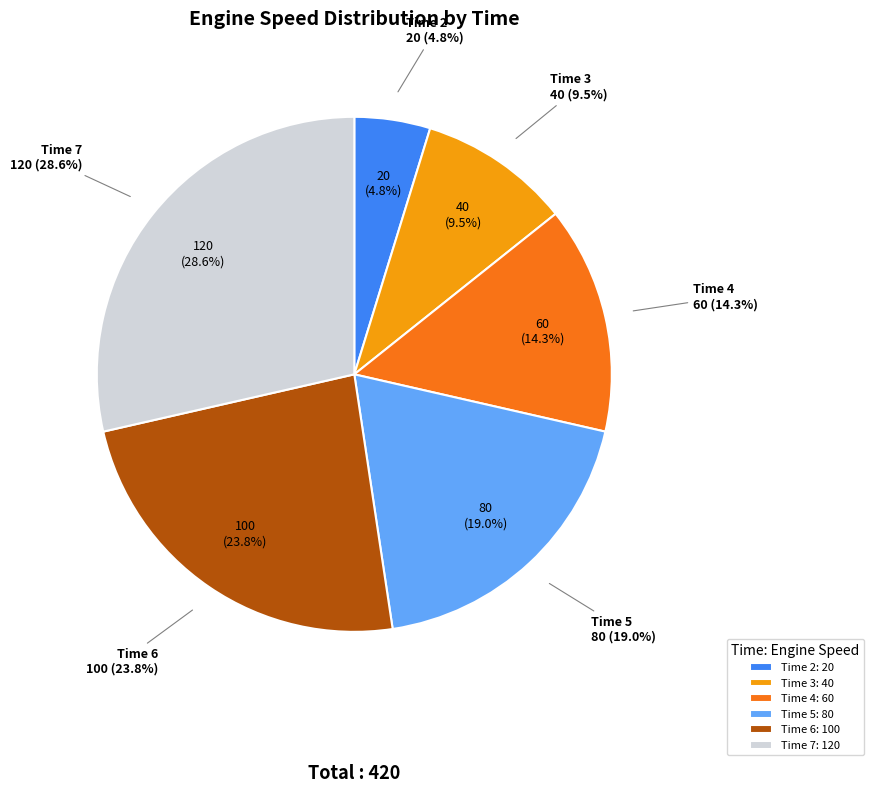

Does 4 account for over 50% of the chart?

No